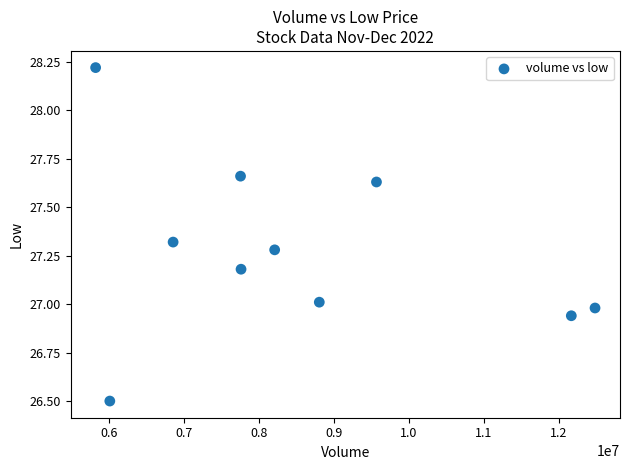

What is the range of X values (max minus min)?

6662718.0